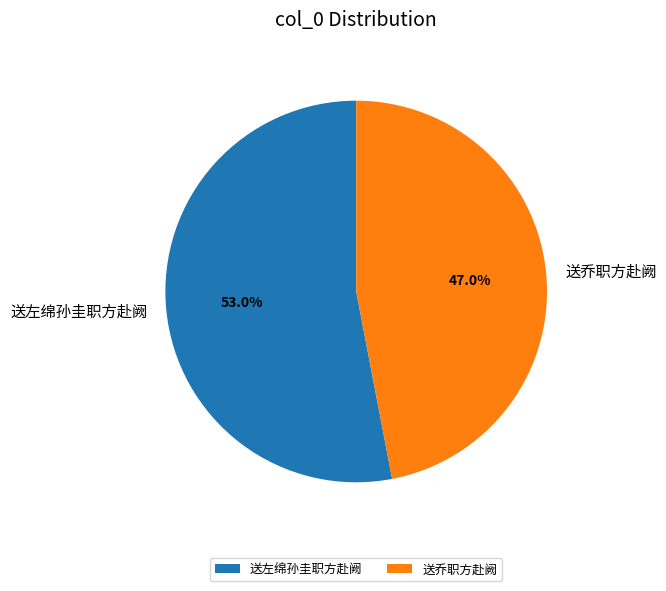

Which has a higher value, 送左绵孙圭职方赴阙 or 送乔职方赴阙?

送左绵孙圭职方赴阙